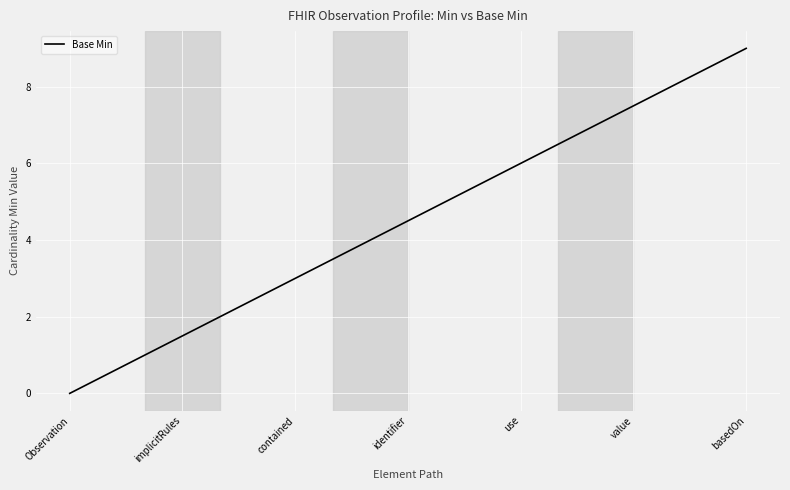

What is the maximum value shown in the chart?

9.0